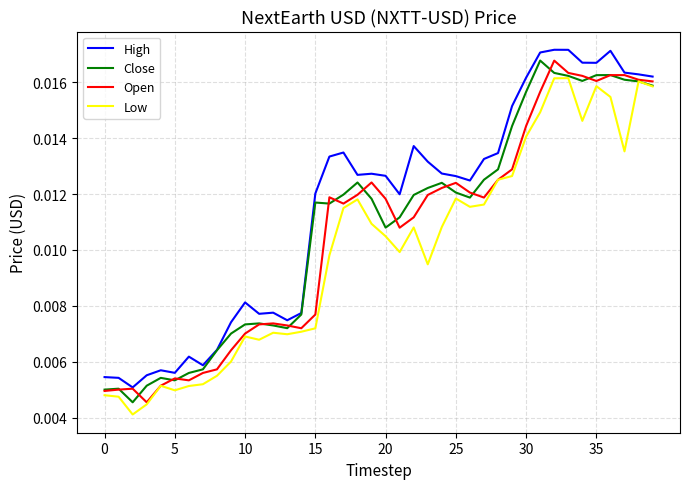

Which series has the largest total across all categories?

High